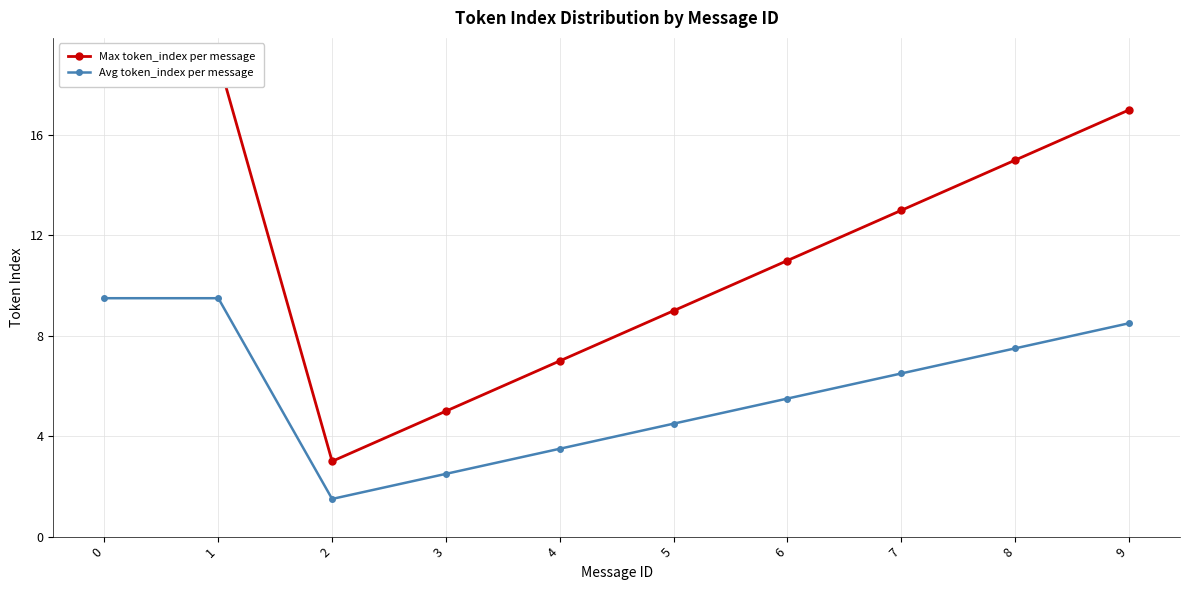

The Avg token_index per message series shows 9.3 at 6. True or false?

False